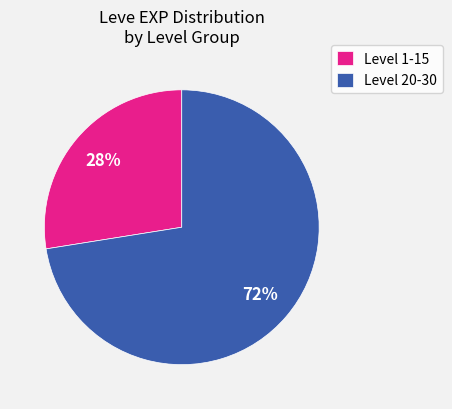

What is the smallest slice in the pie chart?

Level 1-15